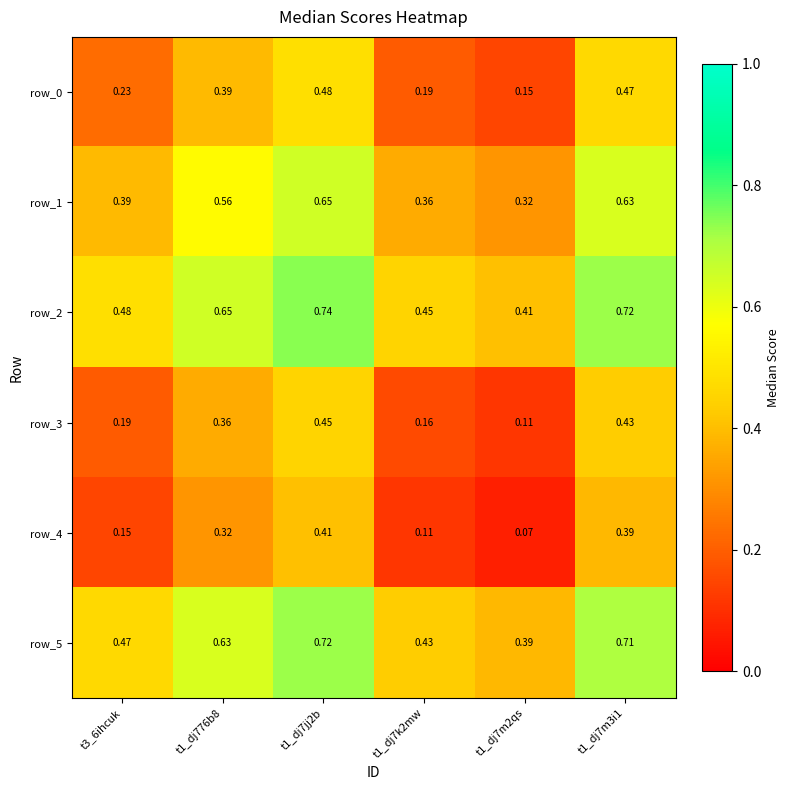

The row_5 series shows 0.7 at t3_6ihcuk. True or false?

False